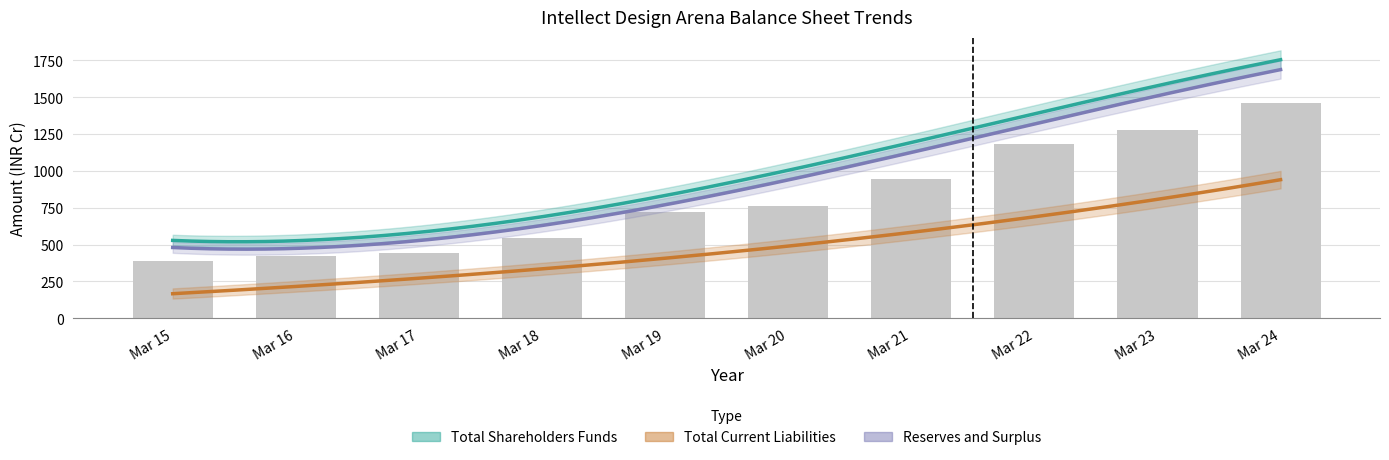

Rank the series by their maximum value, from highest to lowest.

Total Shareholders Funds, Reserves and Surplus, Total Current Liabilities